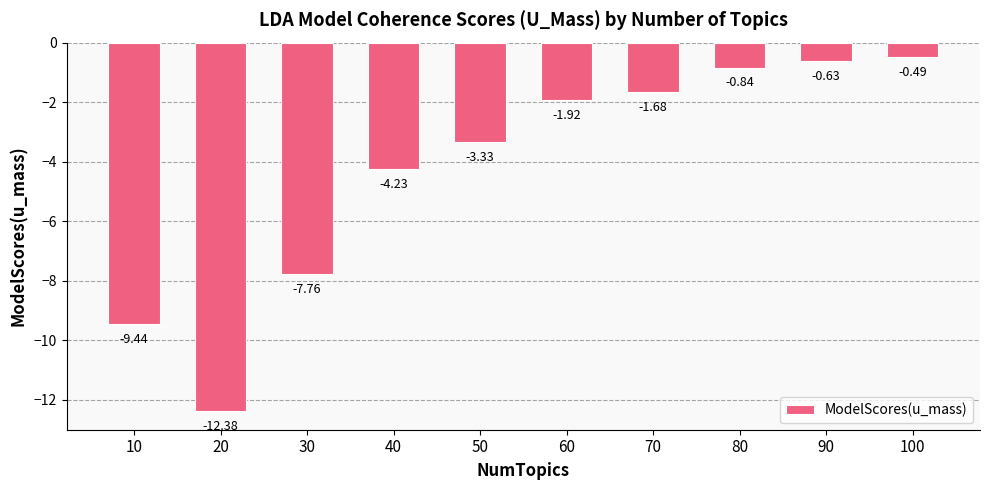

What is the difference between the second highest and minimum values?

11.8